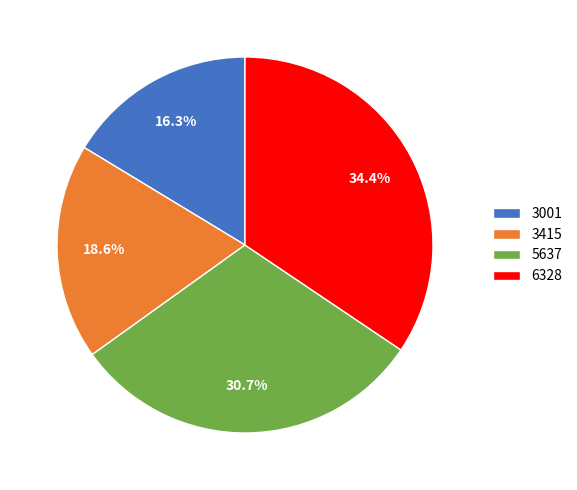

Which category has the biggest portion of the pie?

6328